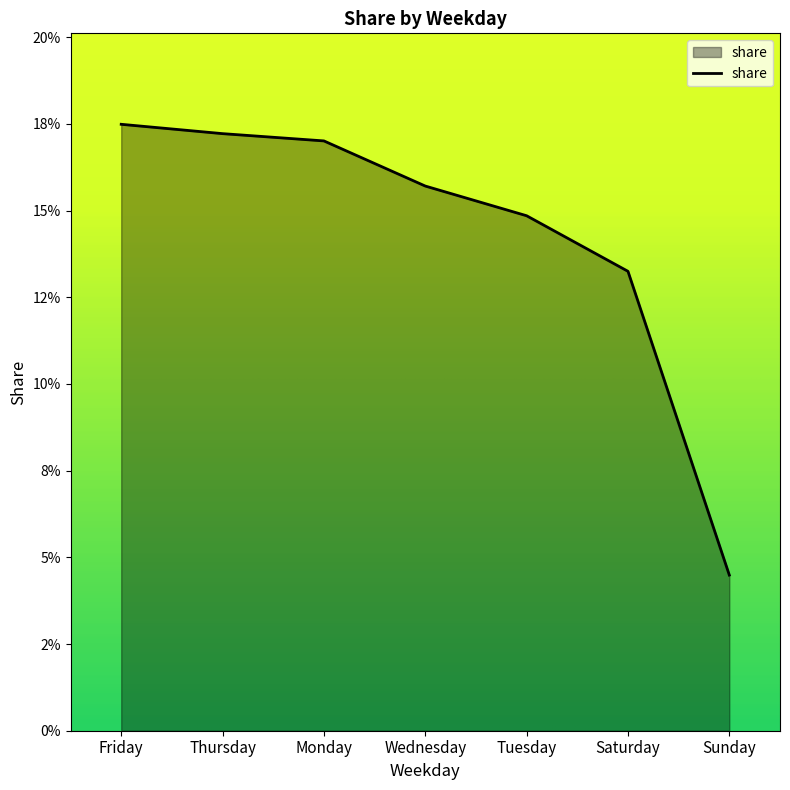

Is this an area chart (filled region under the line)?

Yes